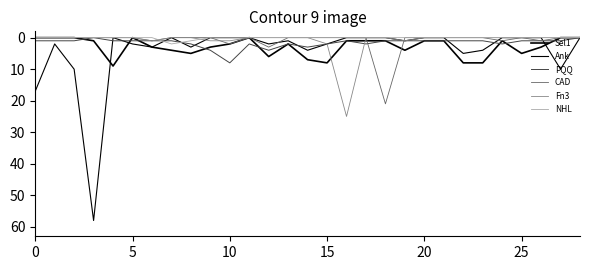

How many lines are shown in the chart?

6